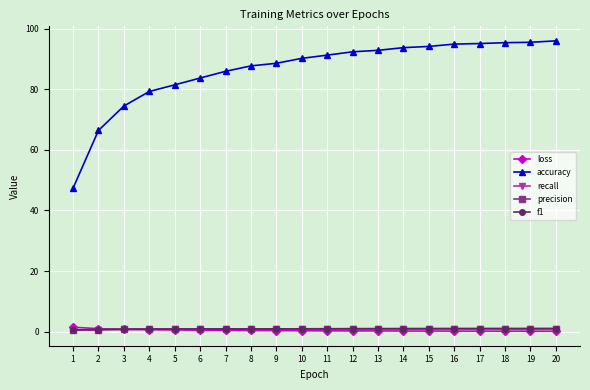

True or false: accuracy and recall cross at least once.

False